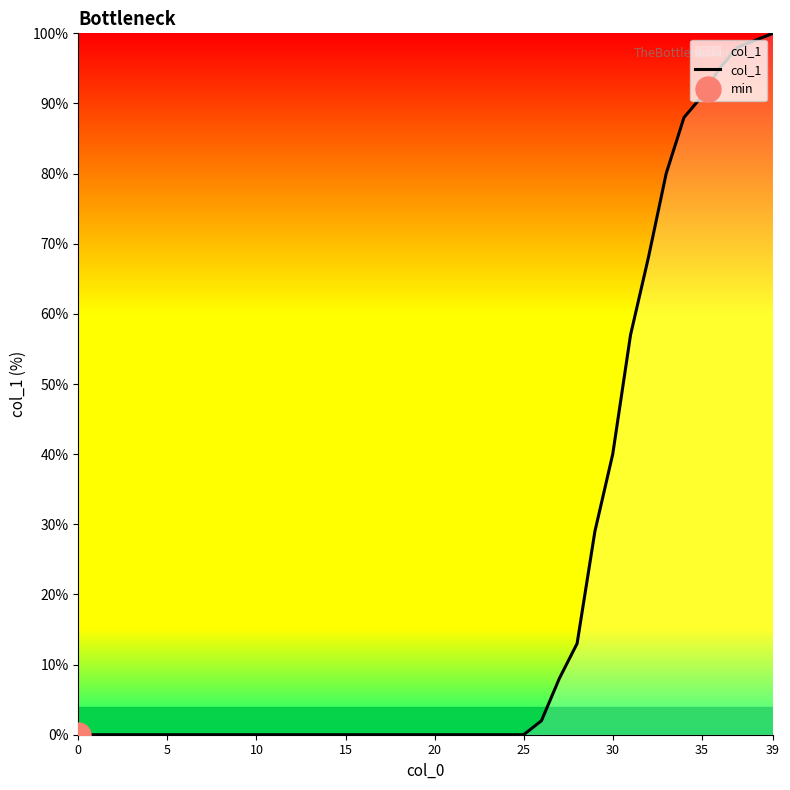

How many positive values are there?

14